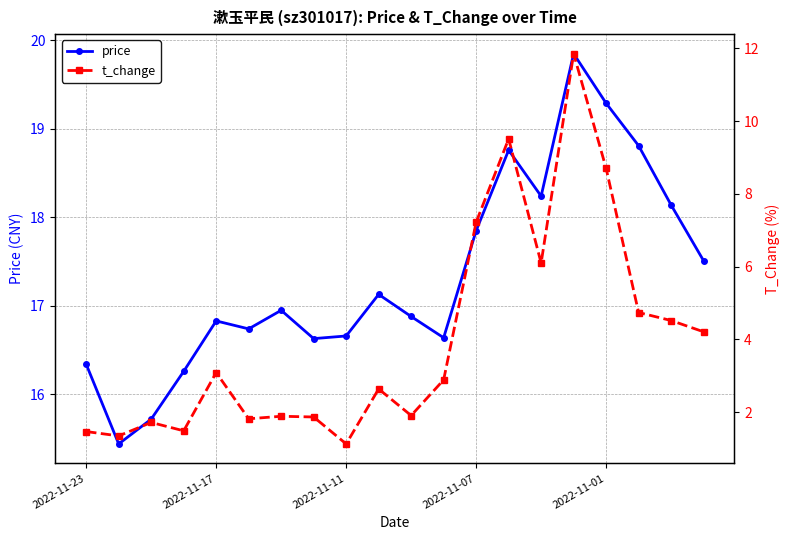

What position from the right is 7?

13